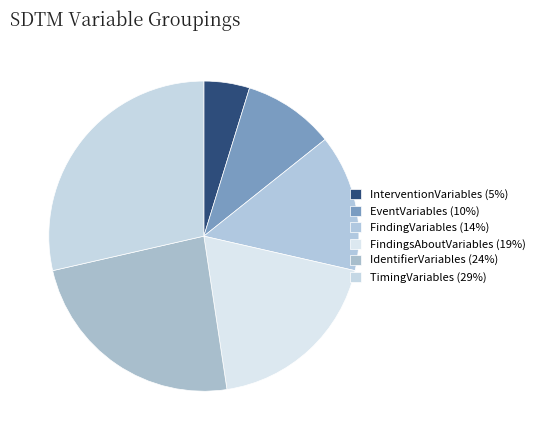

What is the total percentage of TimingVariables and FindingsAboutVariables?

47.6%